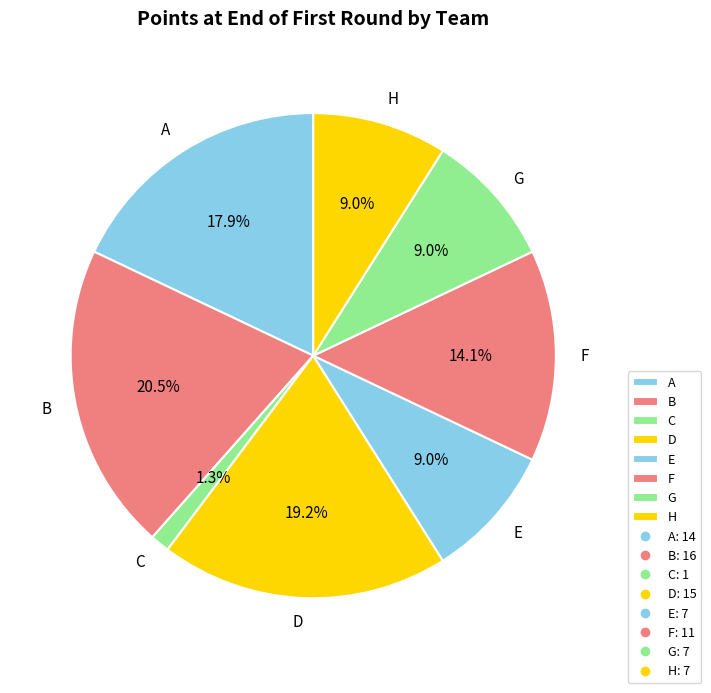

Is the sum of D and H greater than half?

No